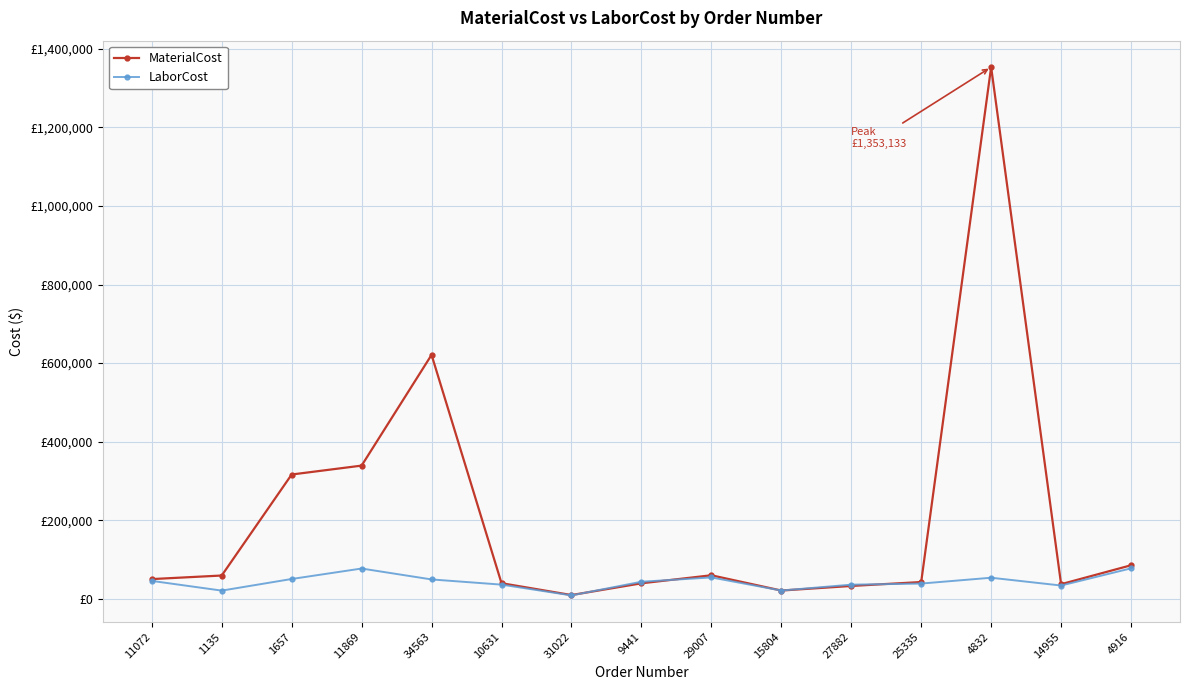

What are all the series names shown in the legend?

MaterialCost, LaborCost